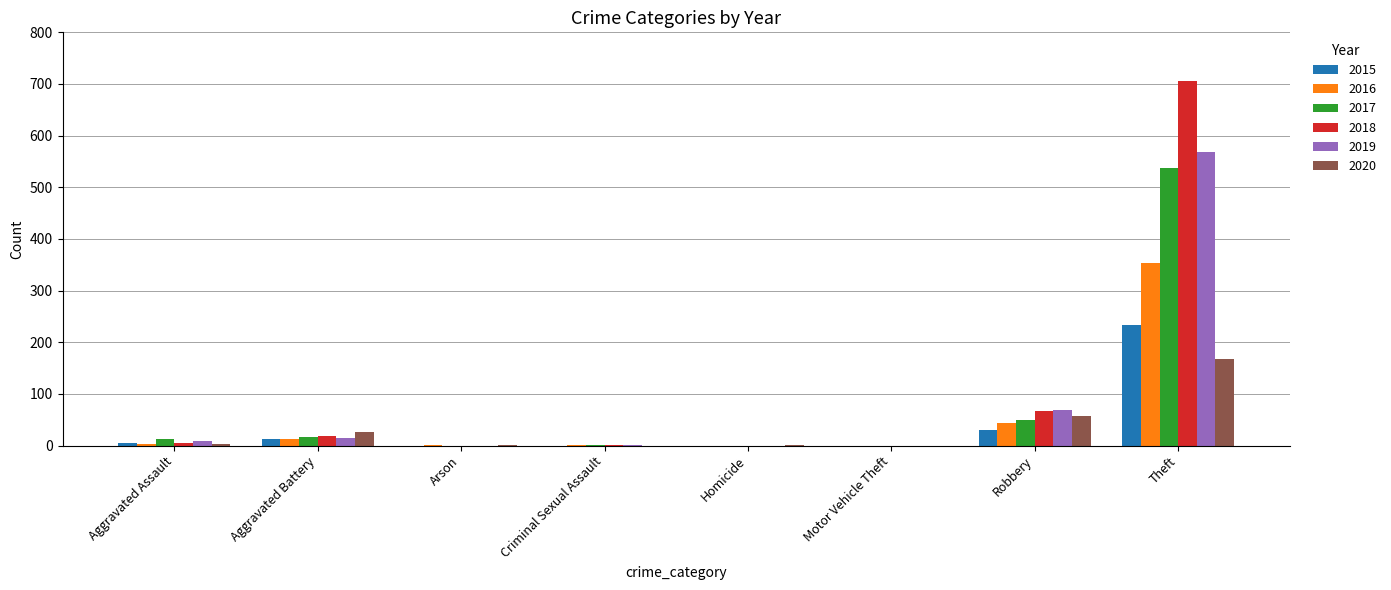

How many distinct data groups are displayed?

6